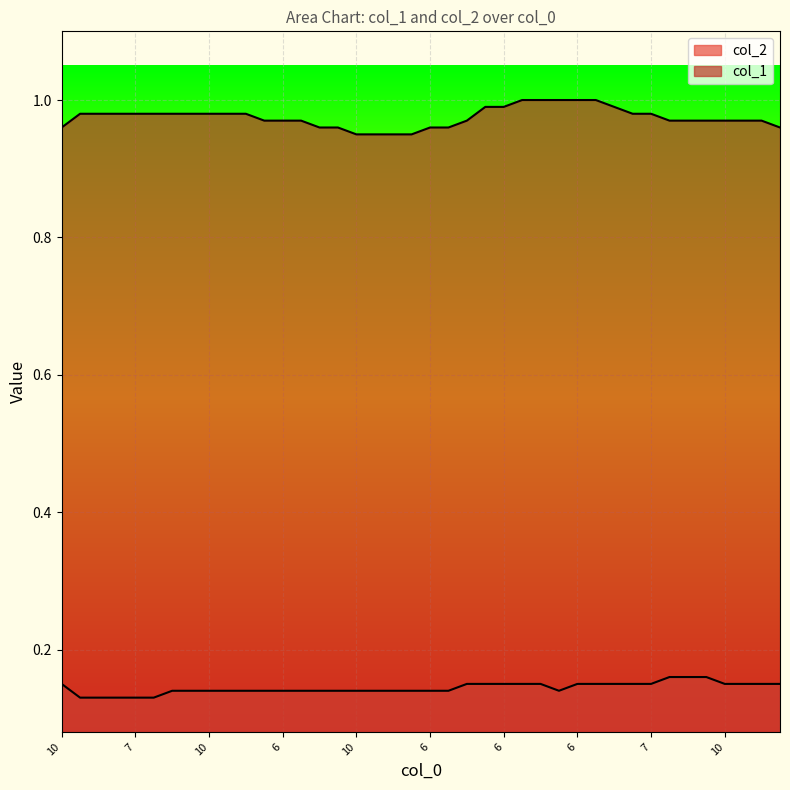

Does the chart display data point markers on the line(s)?

No